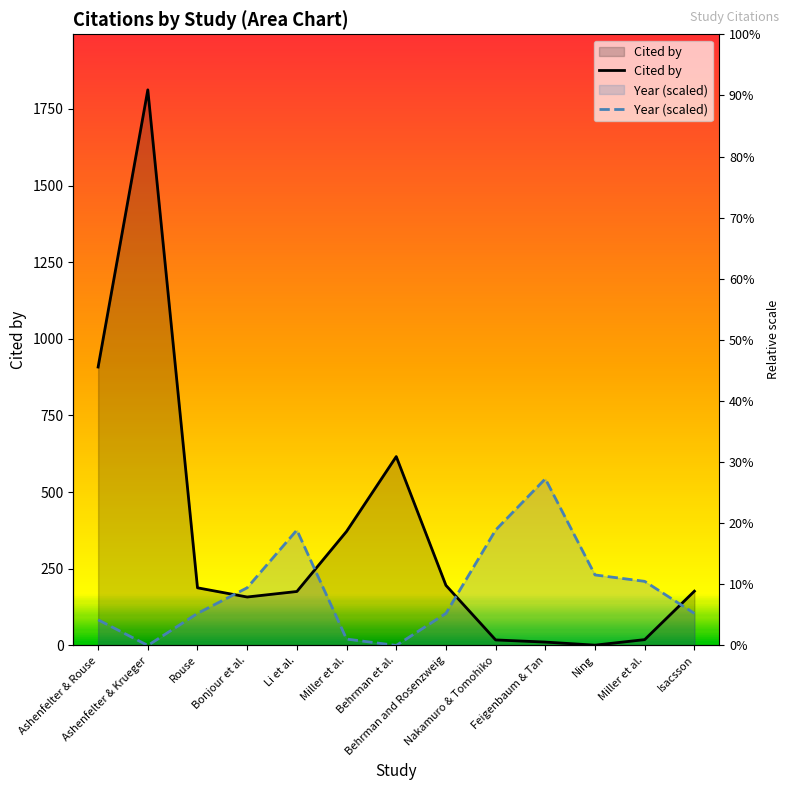

How many lines are shown in the chart?

2